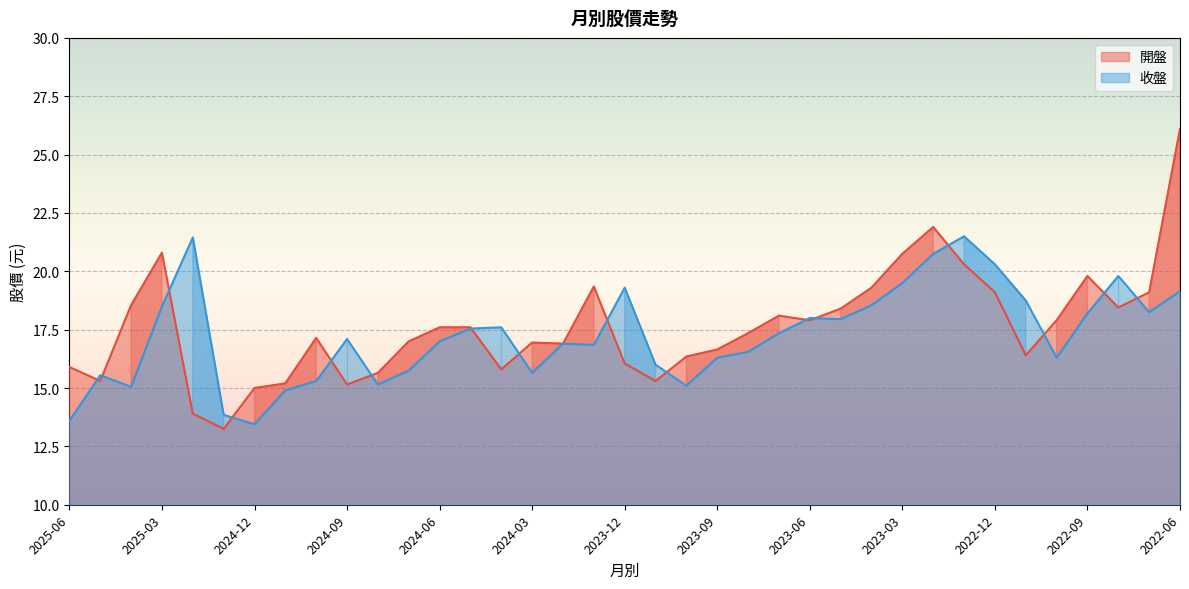

What is the value of the 開盤 point at the 1st from the left?

15.9